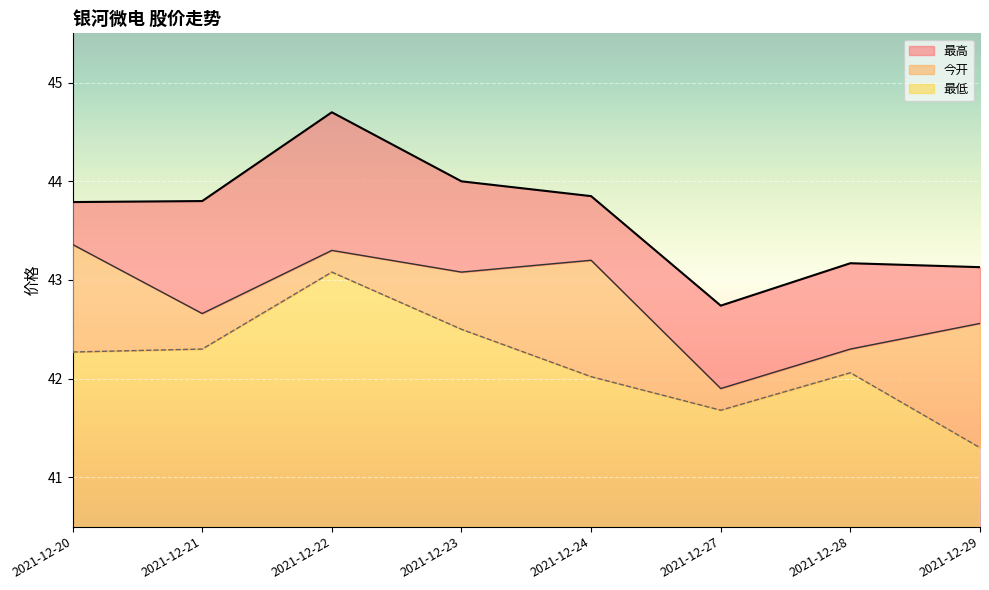

What is the difference between the second highest and minimum values in the 最低 series?

1.2